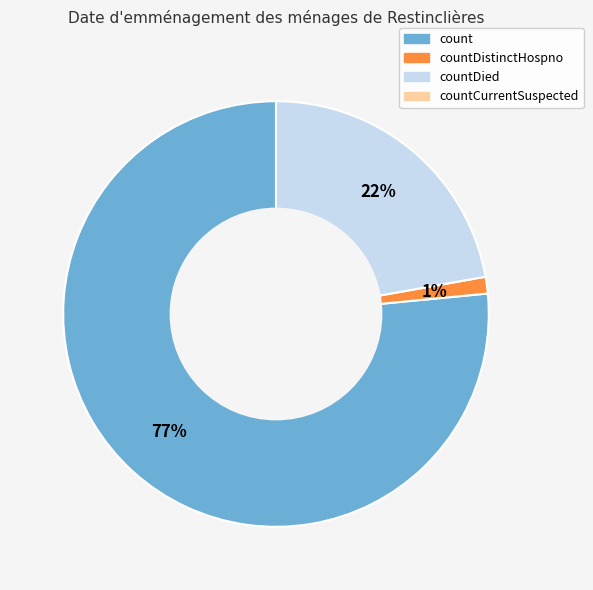

To the nearest percent, what is the average slice percentage?

33%